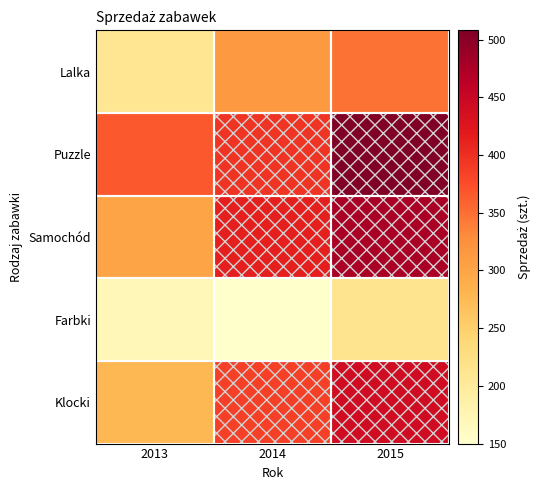

How many data points does each series have?

3